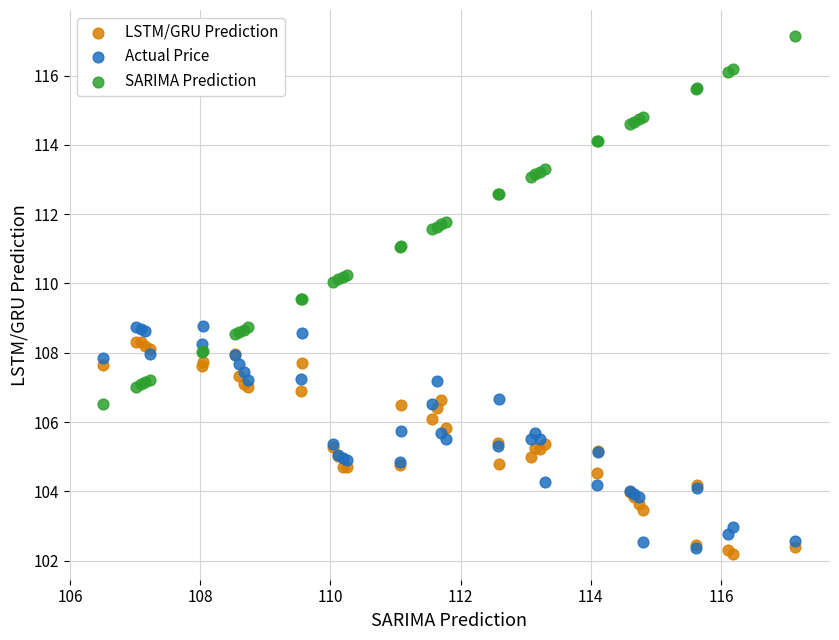

What are all the series names shown in the legend?

LSTM/GRU Prediction, Actual Price, SARIMA Prediction